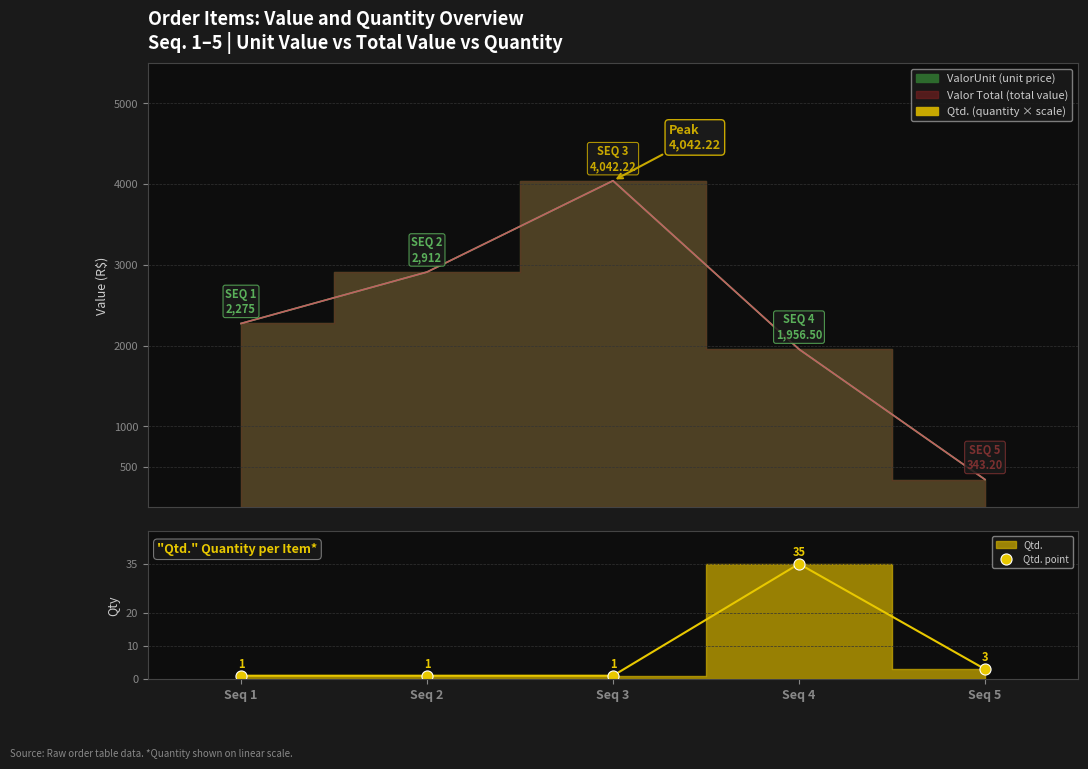

How many interior local peaks does the ValorUnit series have?

1